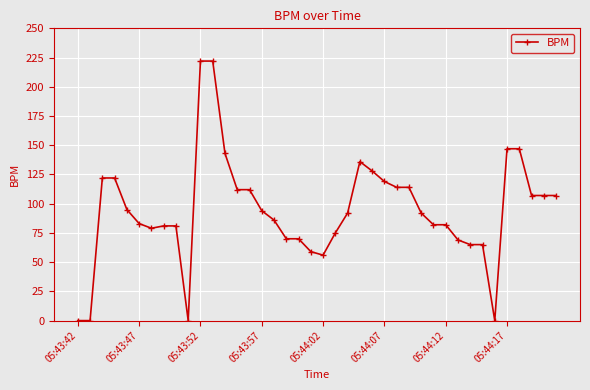

How many values are below 92?

19